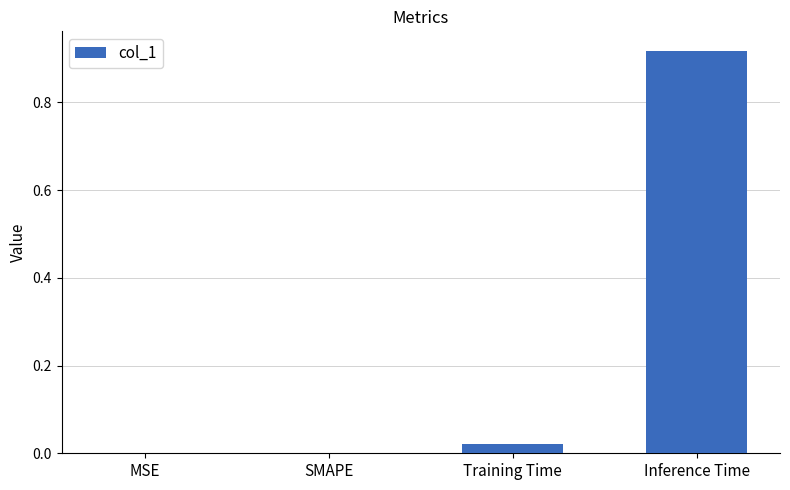

True or false: the data shows 0.0 at SMAPE.

True